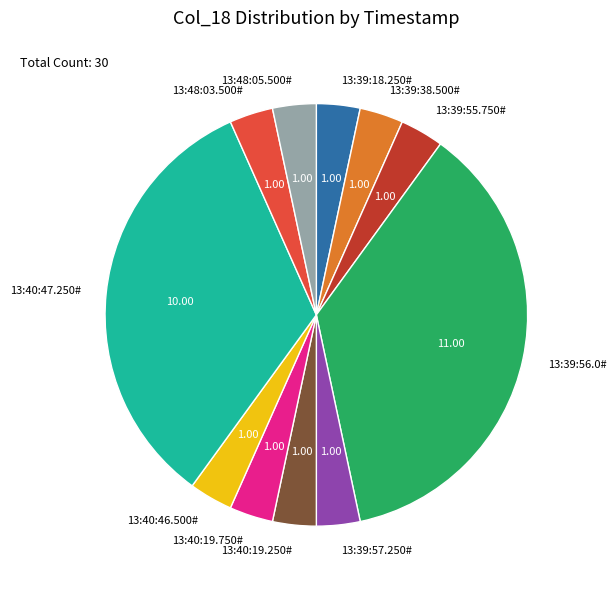

How many segments does this pie chart have?

11